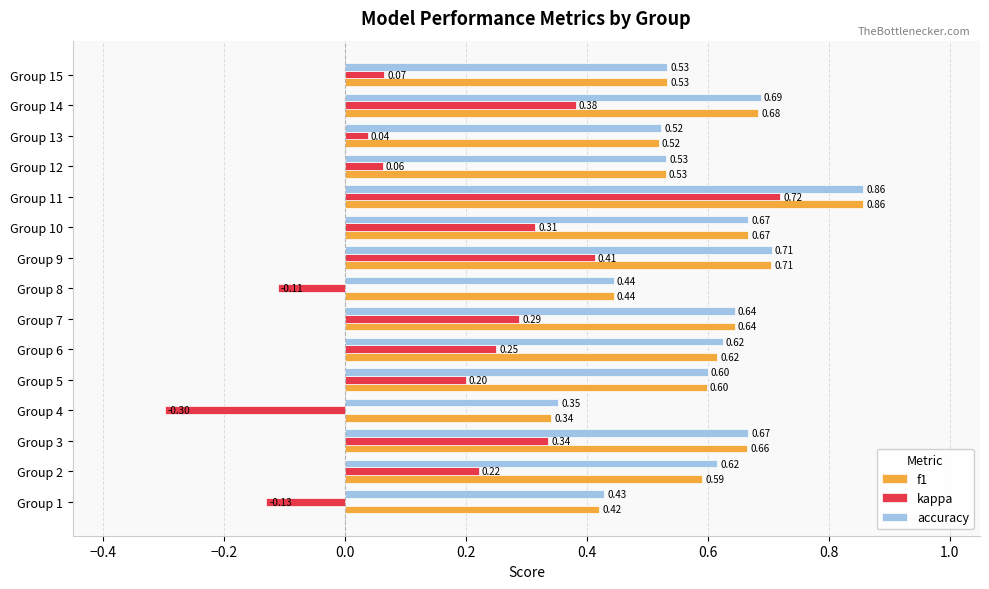

Rank the series at Group 1 from highest to lowest value.

accuracy, f1, kappa